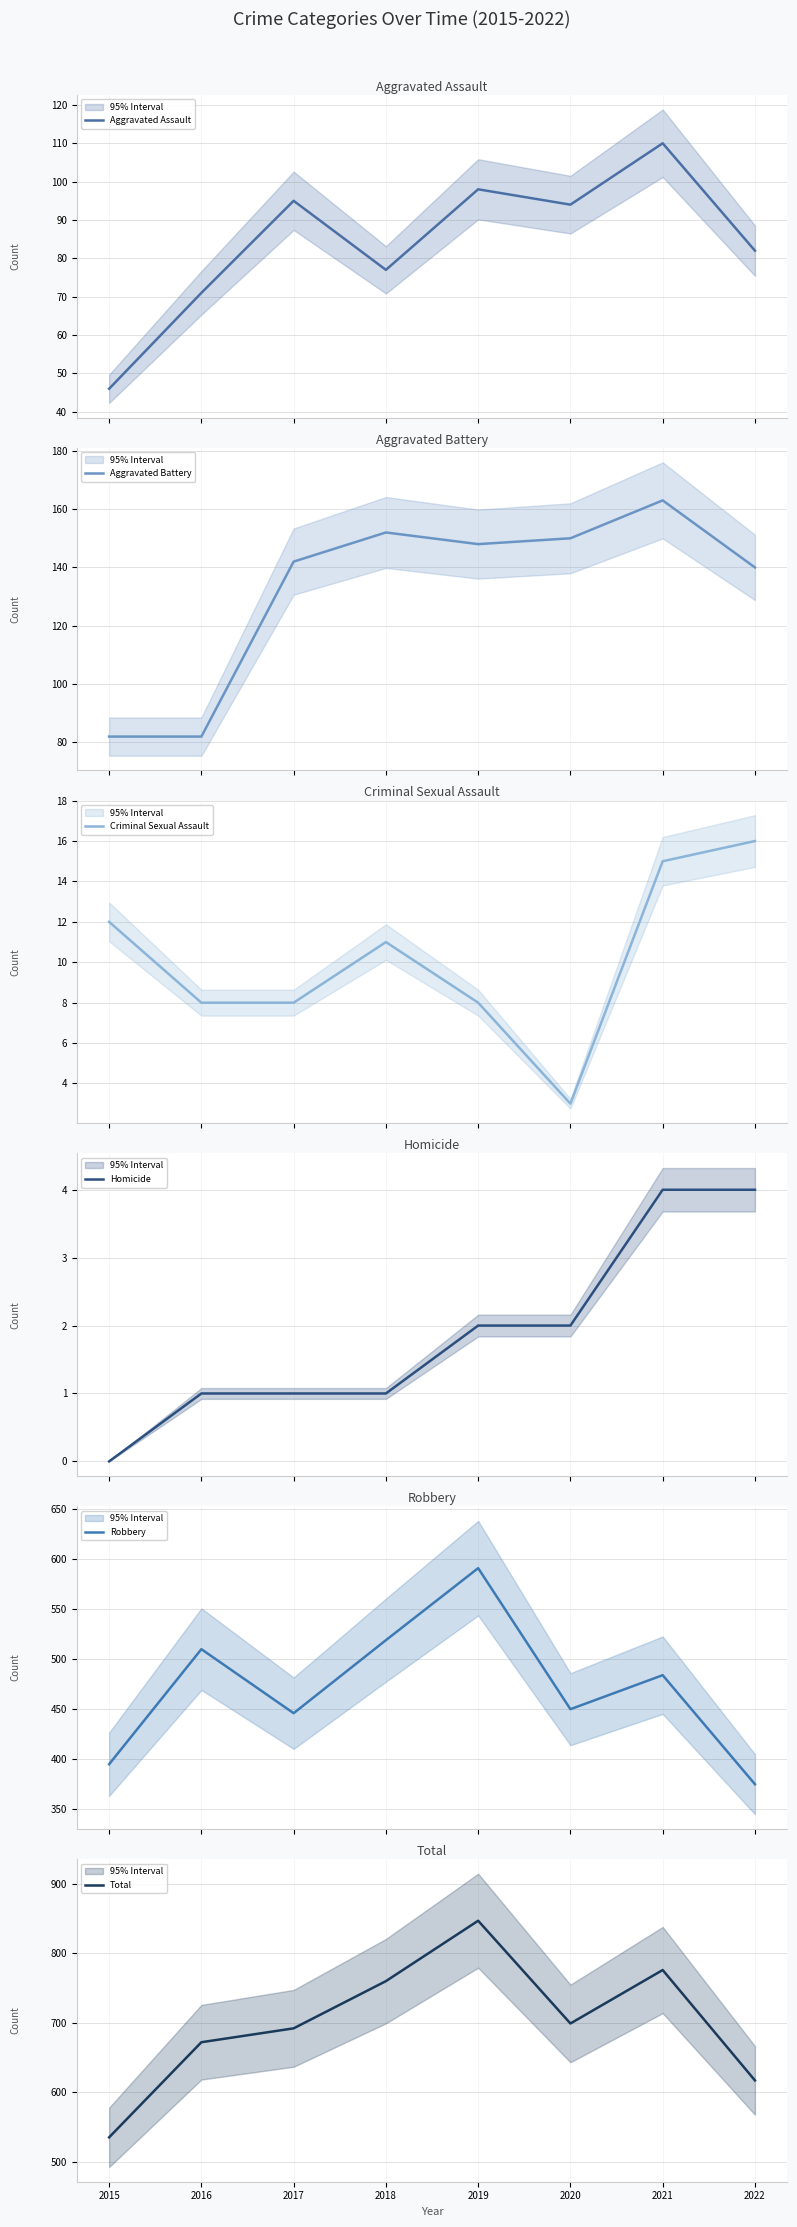

True or false: Robbery has a value of 309 at 2020.

False